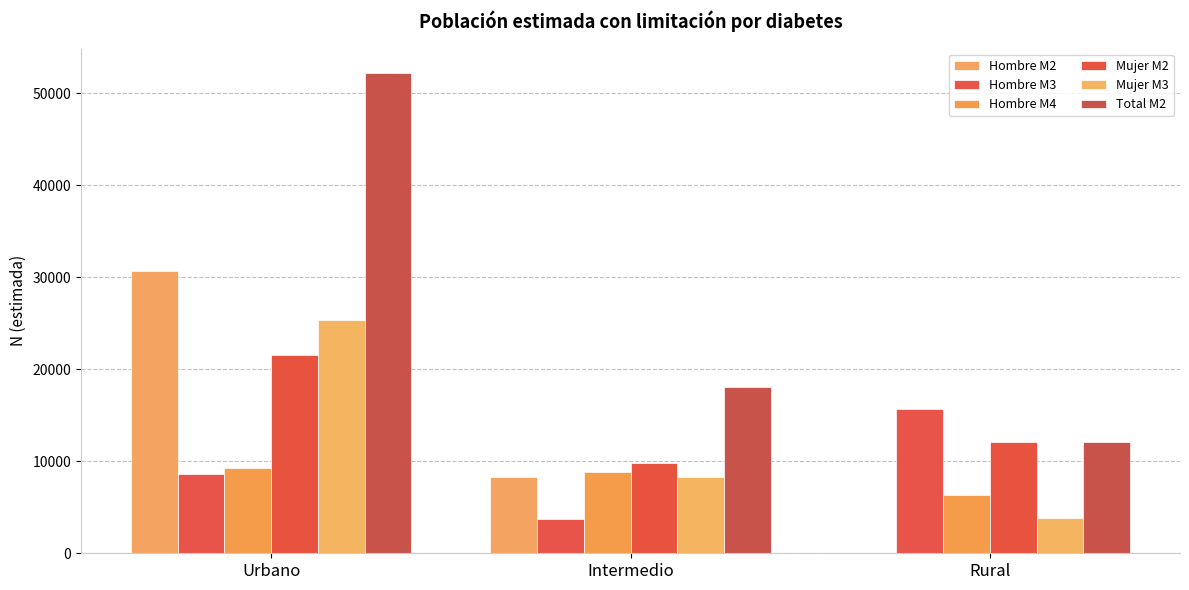

What is the difference between the second highest and minimum values in the Hombre M3 series?

4904